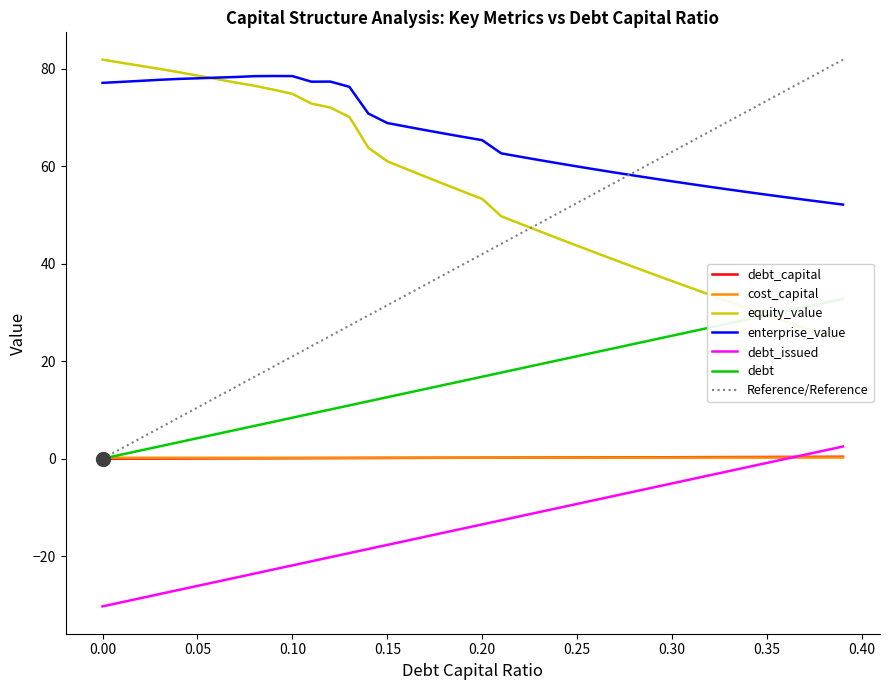

True or false: enterprise_value and debt_capital cross at least once.

False